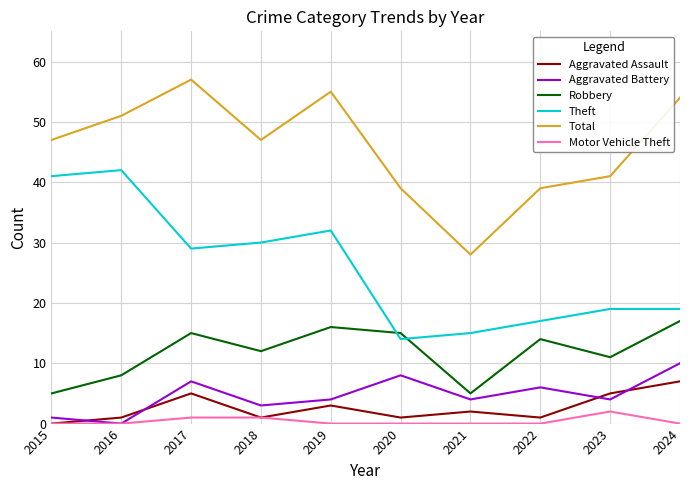

True or false: Aggravated Assault and Total intersect in this chart.

False